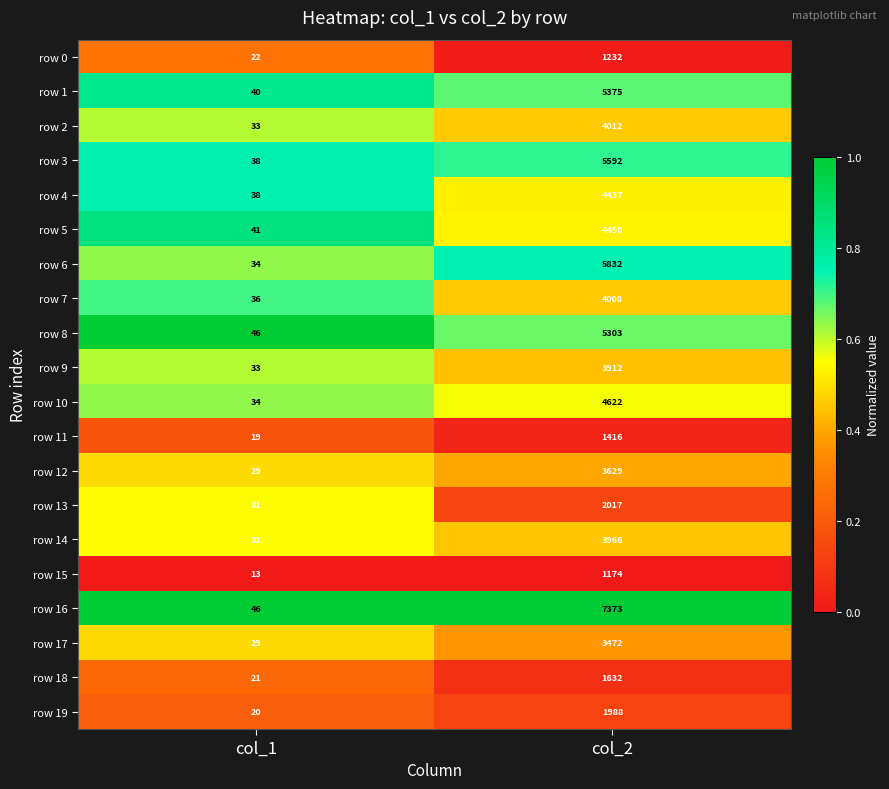

Is the value of row 7 at col_2 greater than the value of row 1 at col_1?

Yes